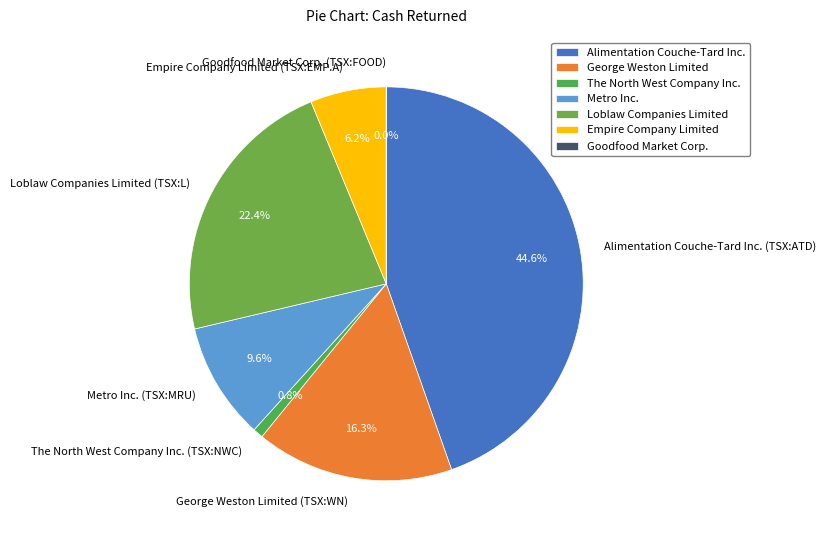

Does Loblaw Companies Limited (TSX:L) account for over 50% of the chart?

No